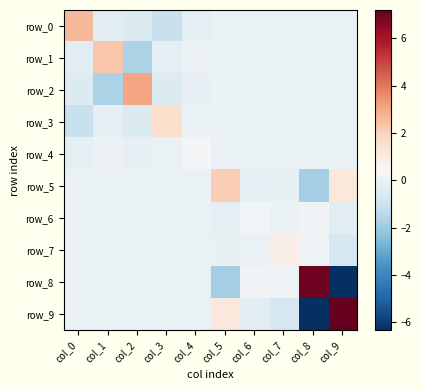

True or false: row_7 has a value of 0.0 at col_2.

True